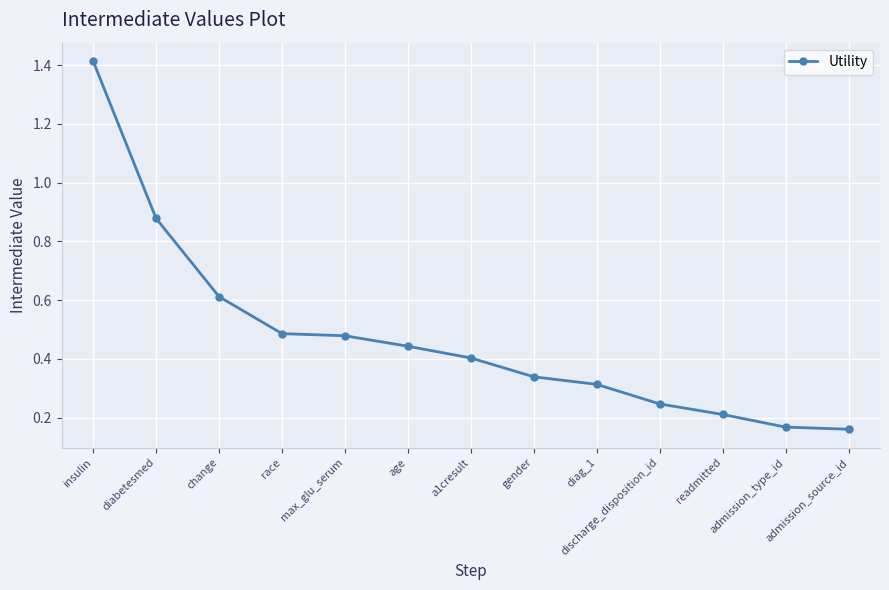

What is the label of the 8th point from the right?

age